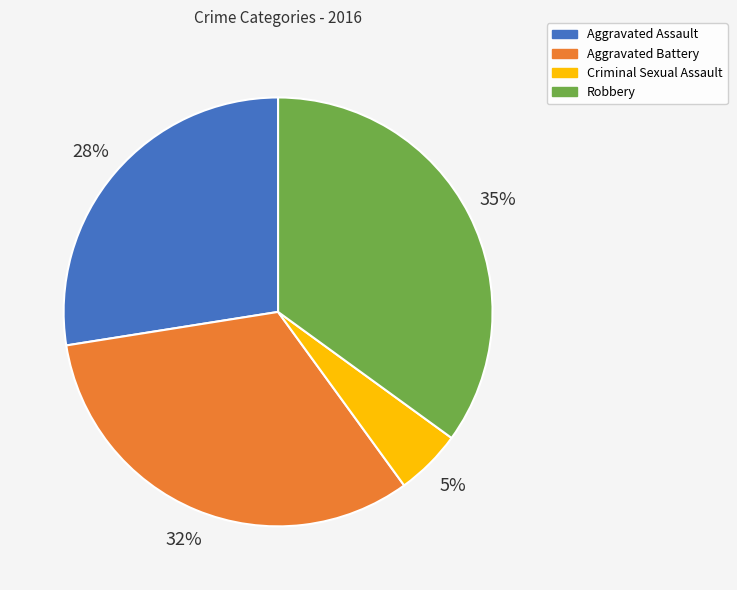

Is it true that Aggravated Battery is 32% of the pie?

True